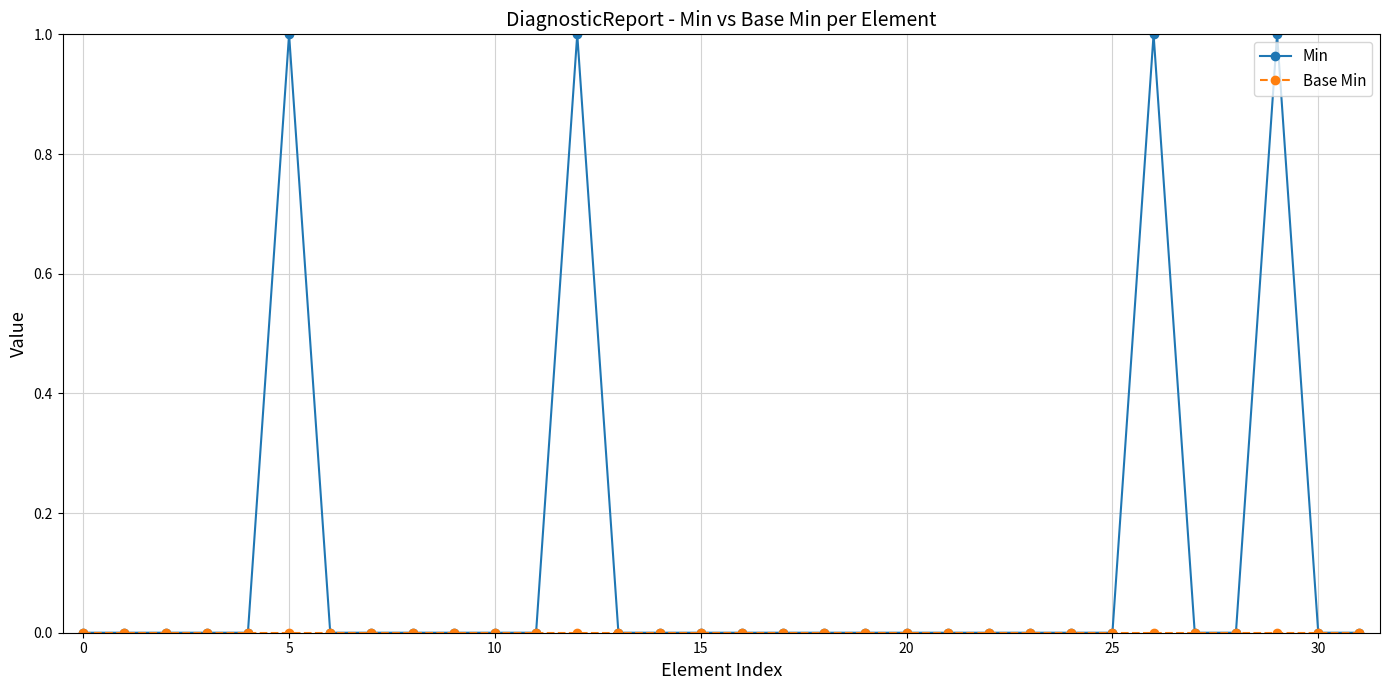

Which series has the largest range (max minus min)?

Min